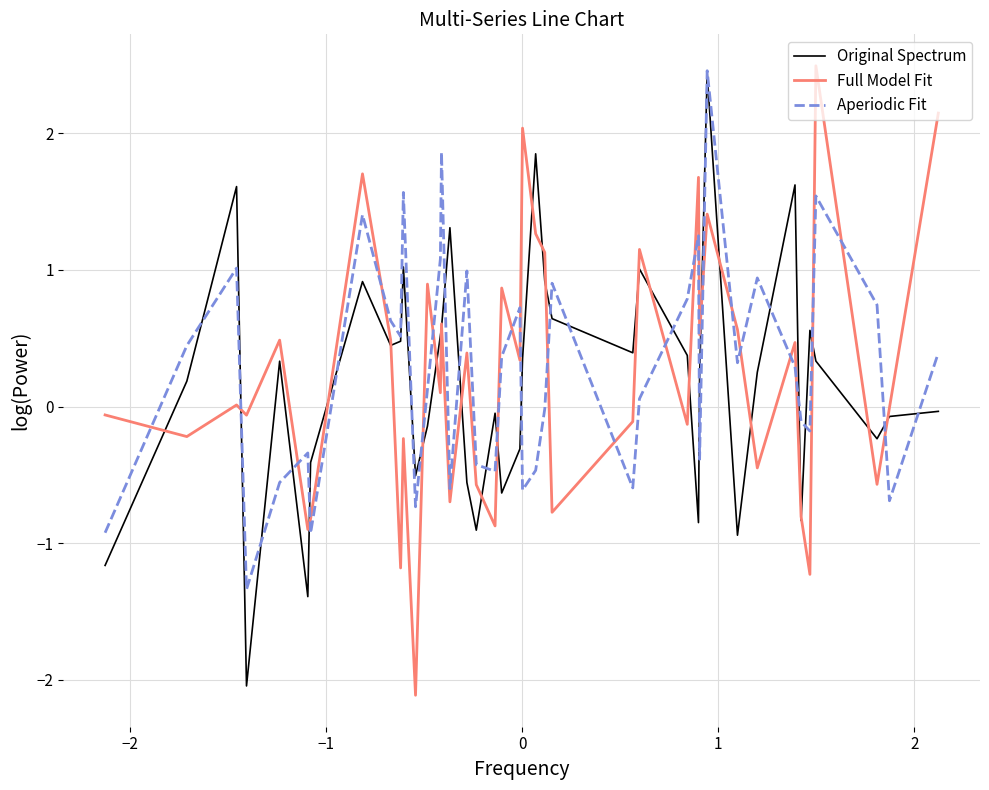

What is the minimum value for Full Model Fit?

-2.1